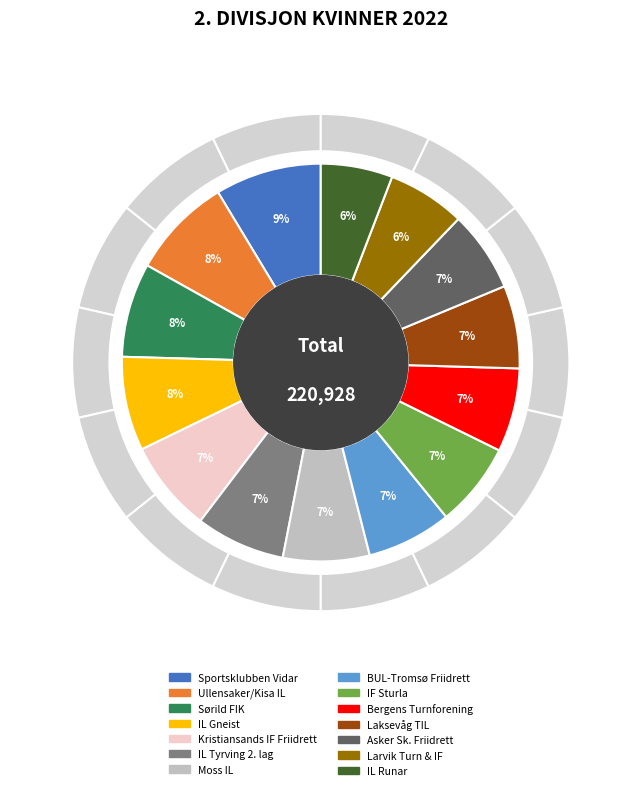

Which slice is the largest?

Sportsklubben Vidar